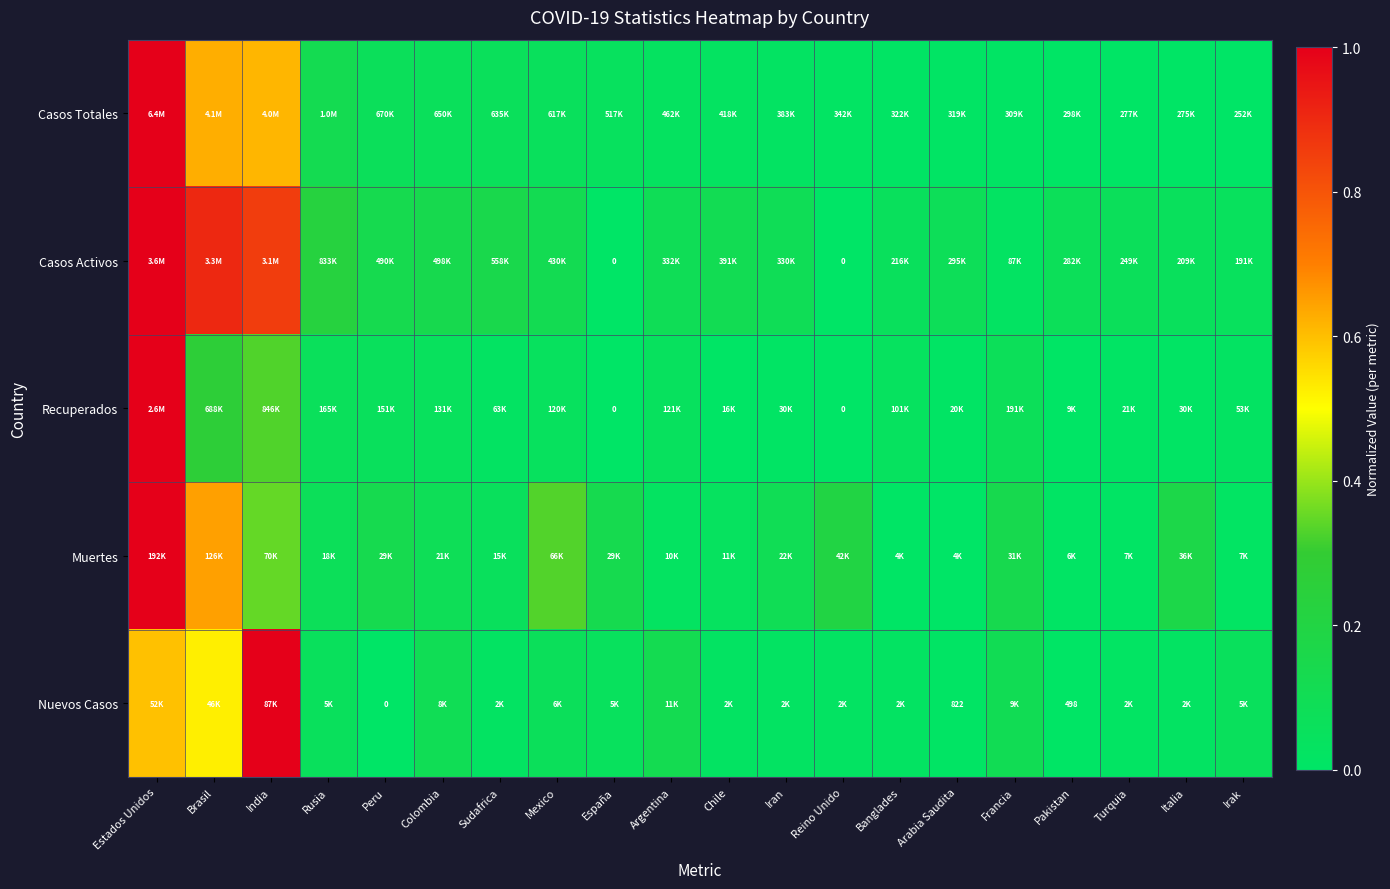

What is the difference between the second highest and second lowest values in the Casos Totales series?

0.6